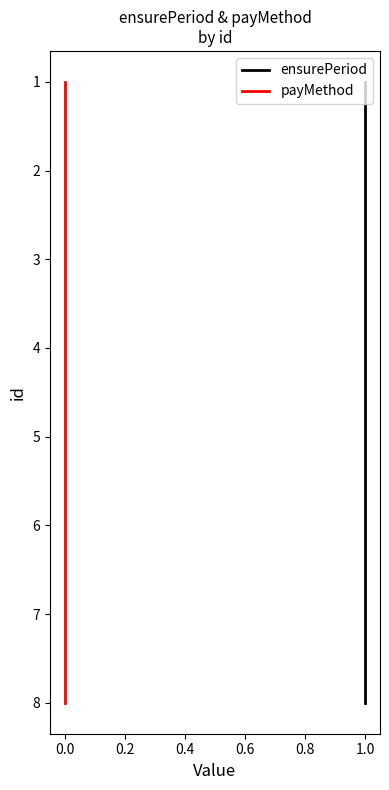

True or false: payMethod and ensurePeriod cross at least once.

False